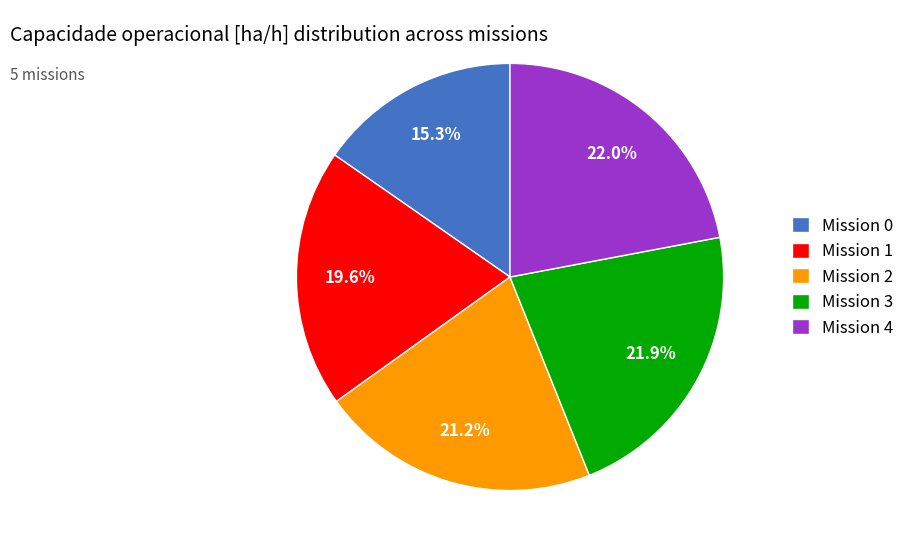

What is the total percentage of Mission 1 and Mission 0?

34.9%